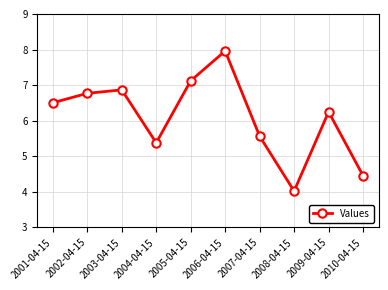

The chart shows a value of 1.6 at 2001-04-15. True or false?

False